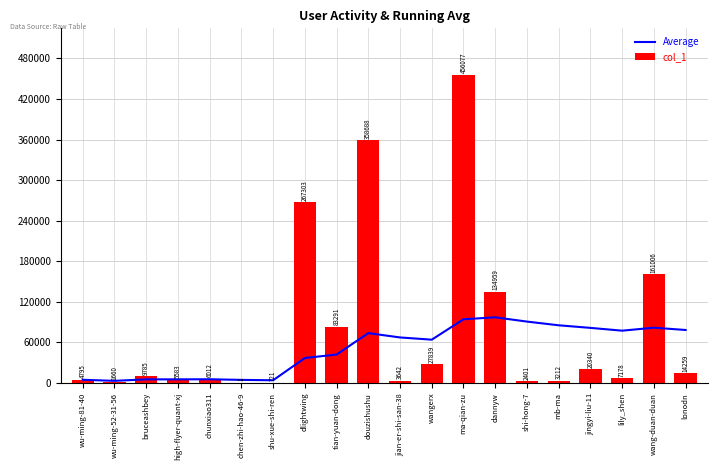

What is the difference between the maximum and minimum values in the Average series?

93940.8